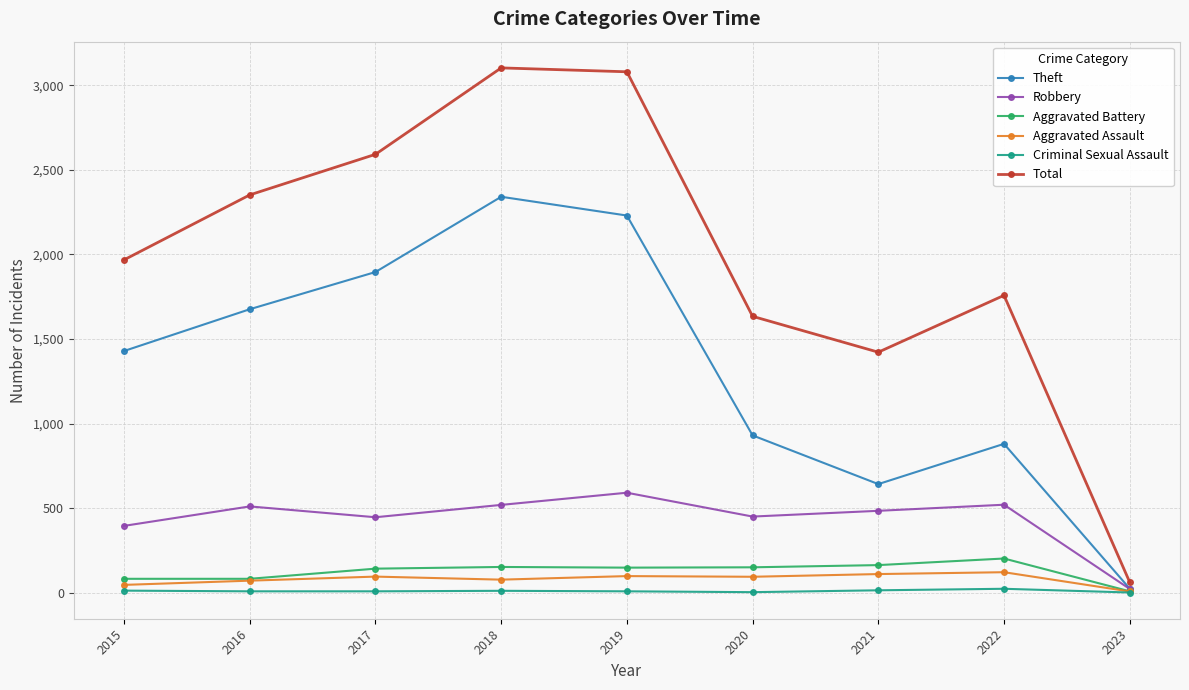

Rank the series at 2017 from lowest to highest value.

Criminal Sexual Assault, Aggravated Assault, Aggravated Battery, Robbery, Theft, Total